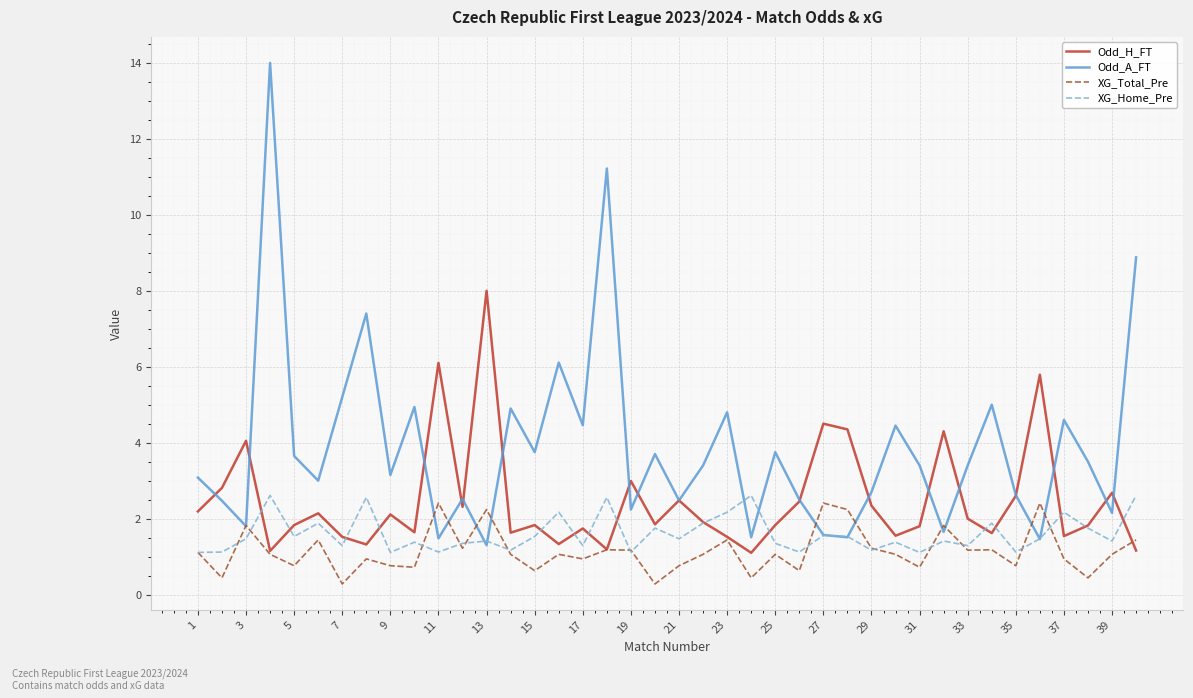

What is the greatest value displayed?

14.0